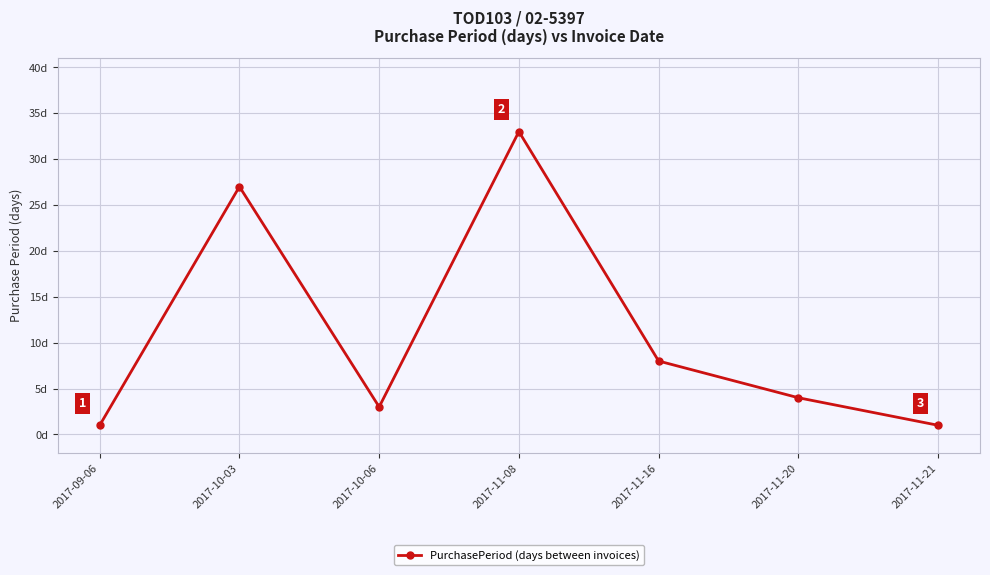

What position from the left is 2017-11-08?

4